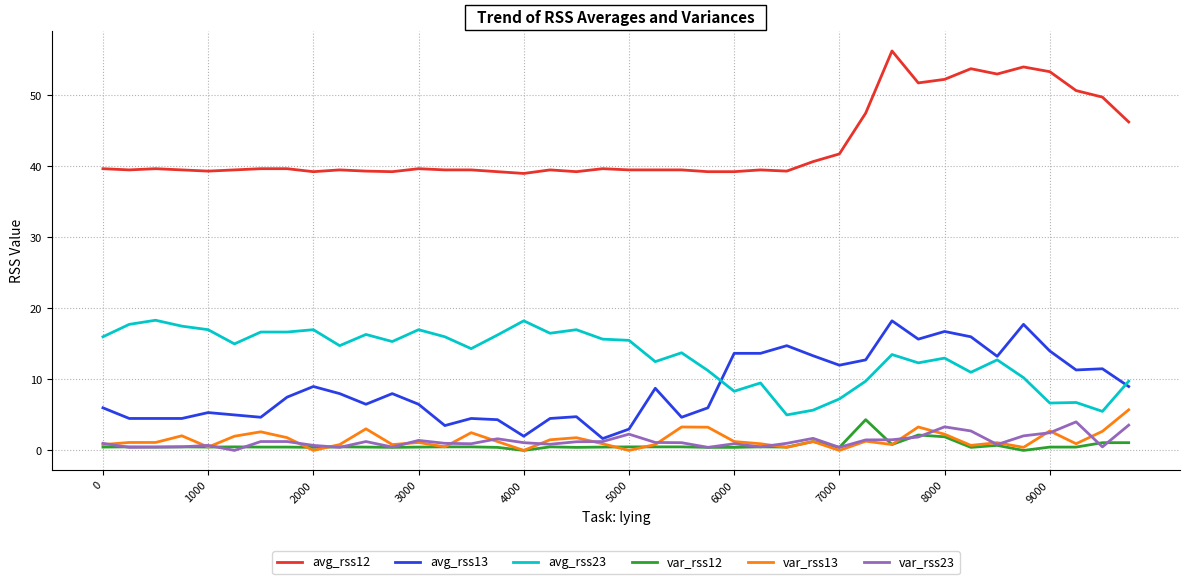

Which series has the largest total across all categories?

avg_rss12